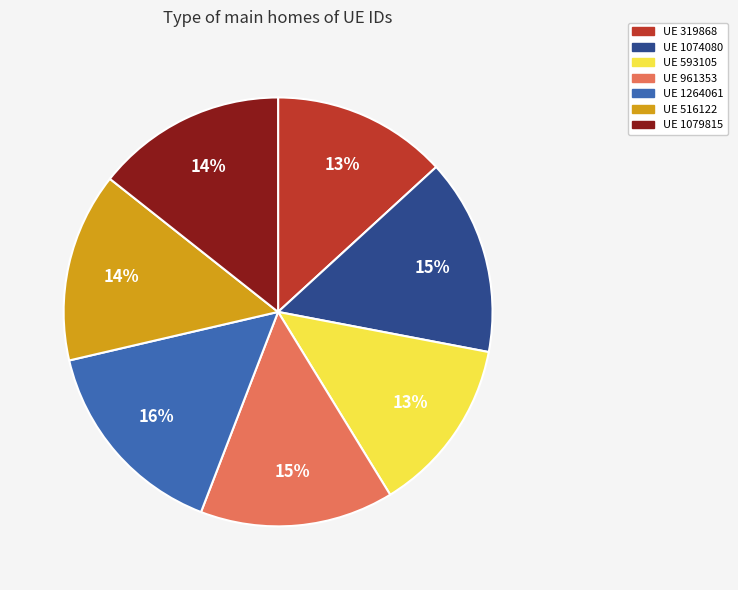

Do UE 319868 and UE 516122 together represent more than half of the pie?

No